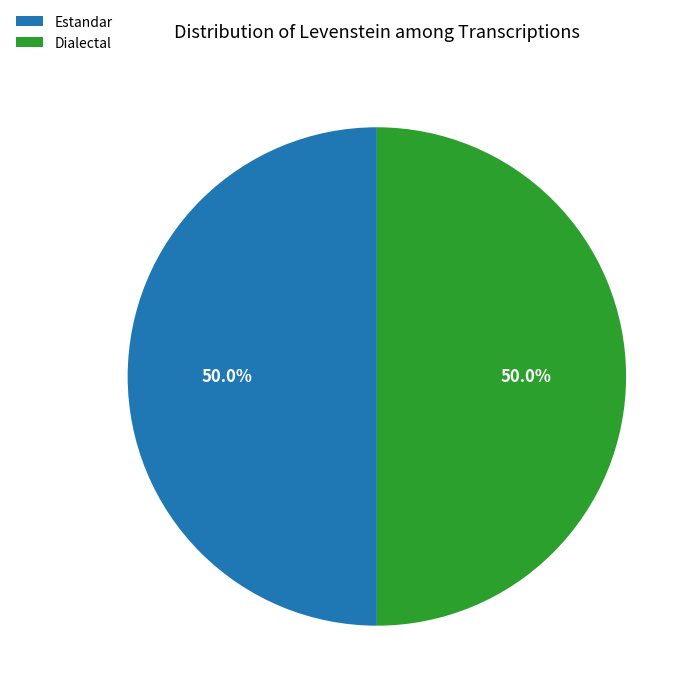

What is the ratio of the value at Dialectal to the value at Estandar?

1.0